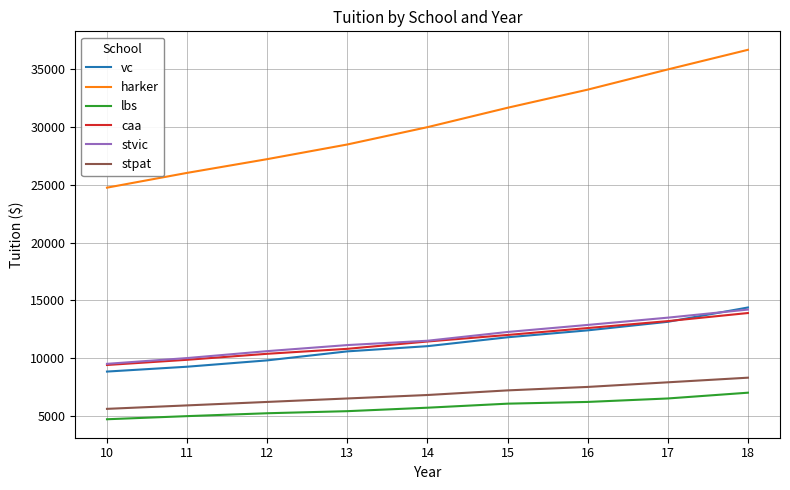

True or false: harker and lbs cross at least once.

False